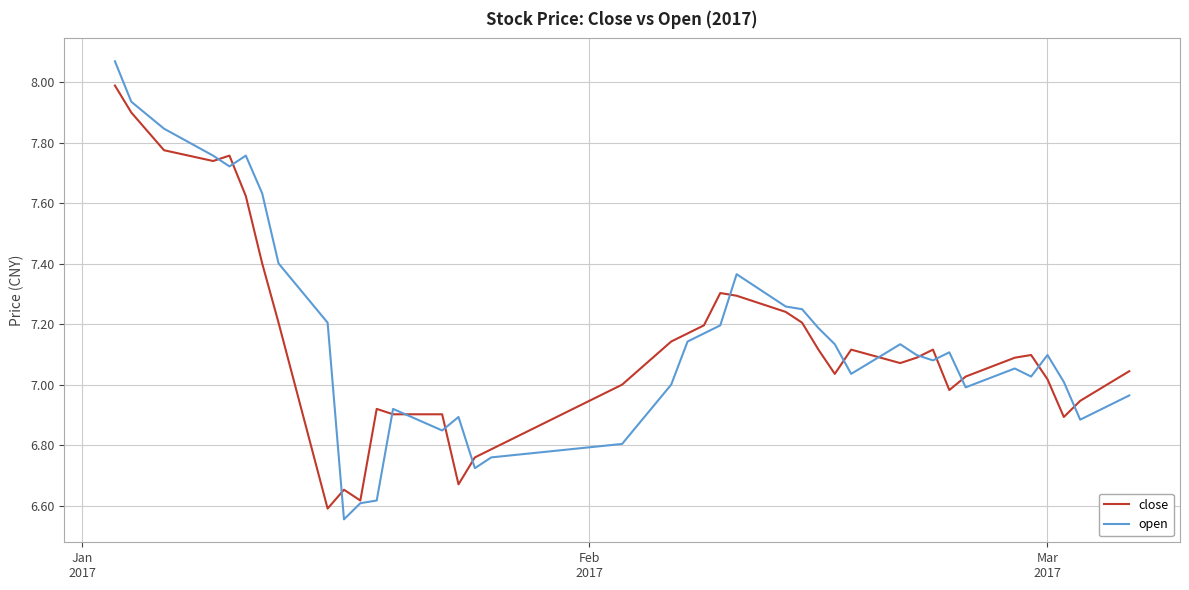

Which series has the widest spread of values?

open